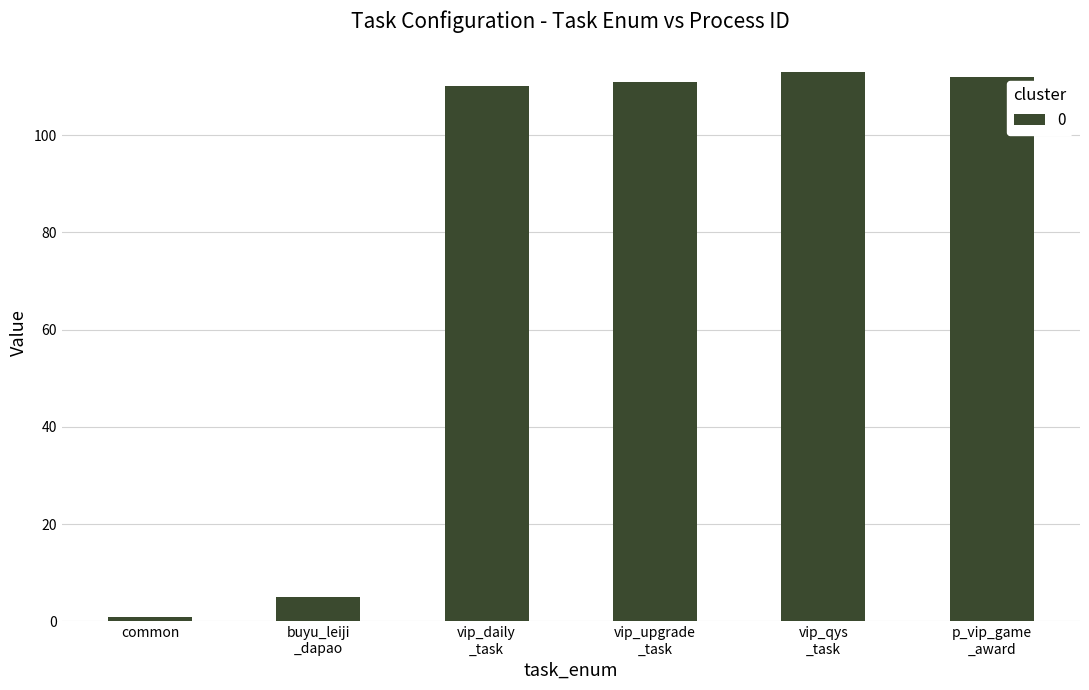

List the labels in order of value, largest first.

vip_qys
_task, p_vip_game
_award, vip_upgrade
_task, vip_daily
_task, buyu_leiji
_dapao, common